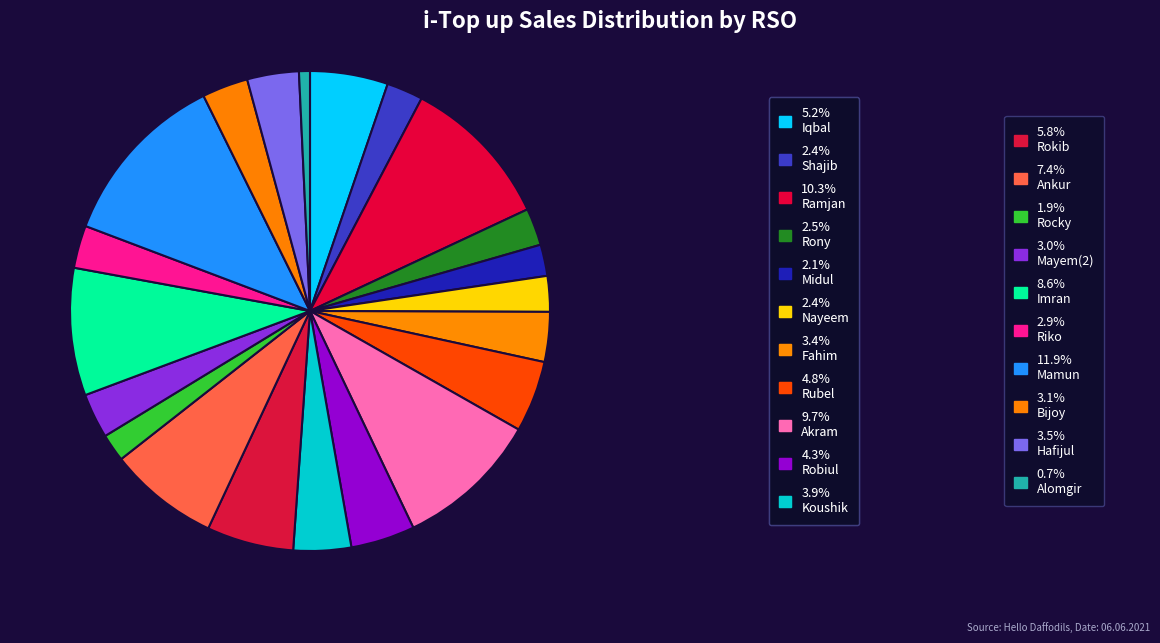

How many segments does this pie chart have?

21